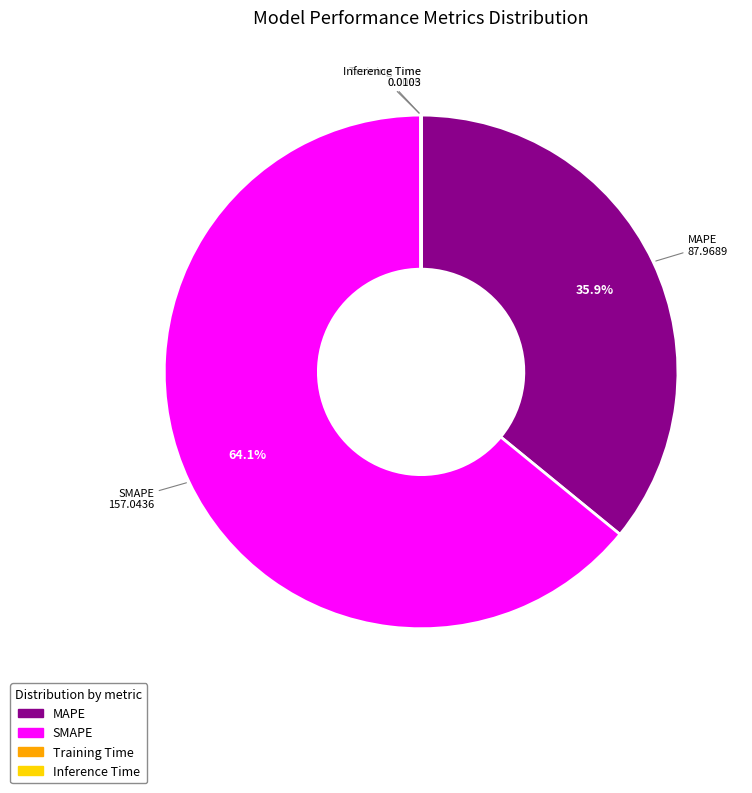

Is there any slice that represents more than half of the pie?

Yes